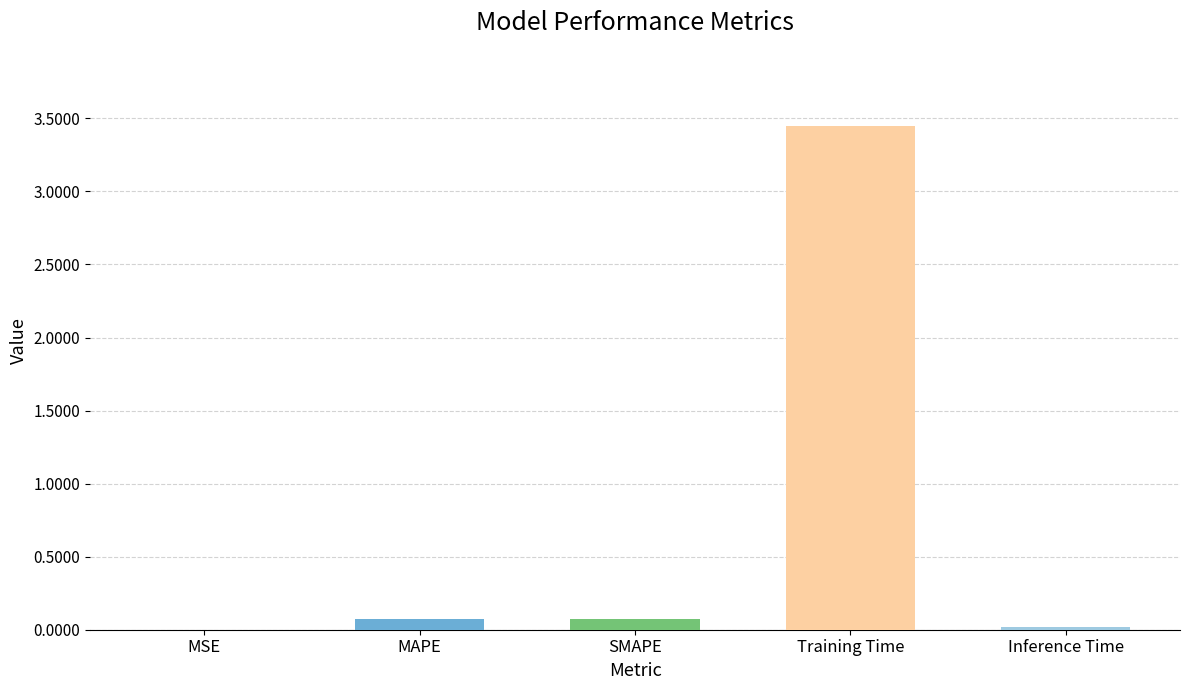

Which label corresponds to the largest value in the chart?

Training Time